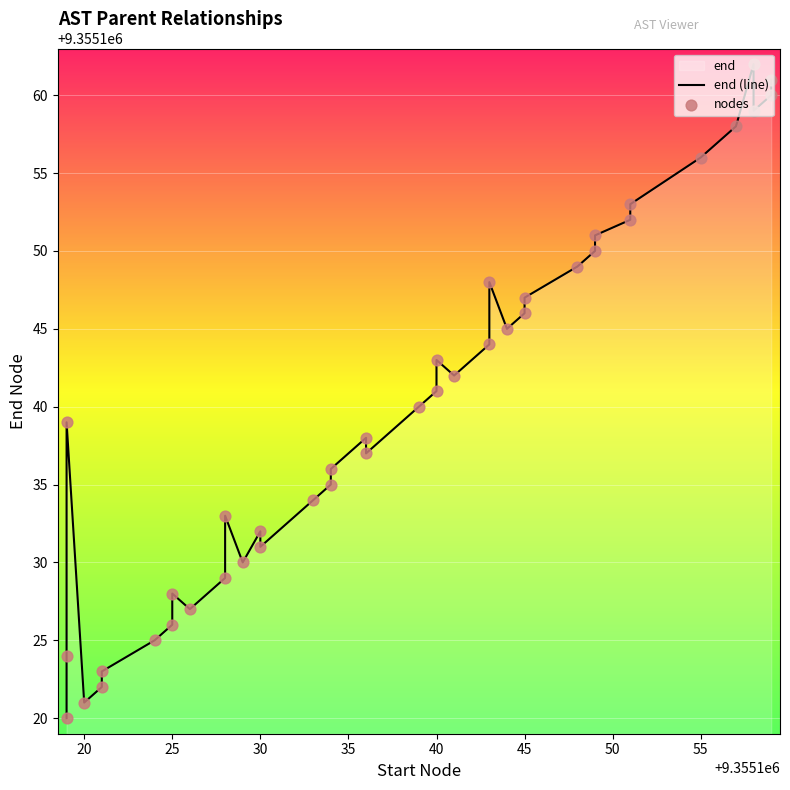

Which series has the largest Y range (max minus min)?

end (line)